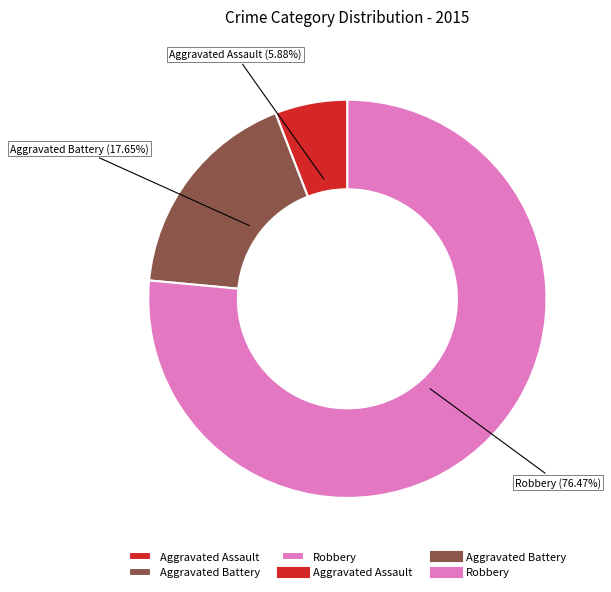

Between Aggravated Assault and Robbery, which is larger?

Robbery